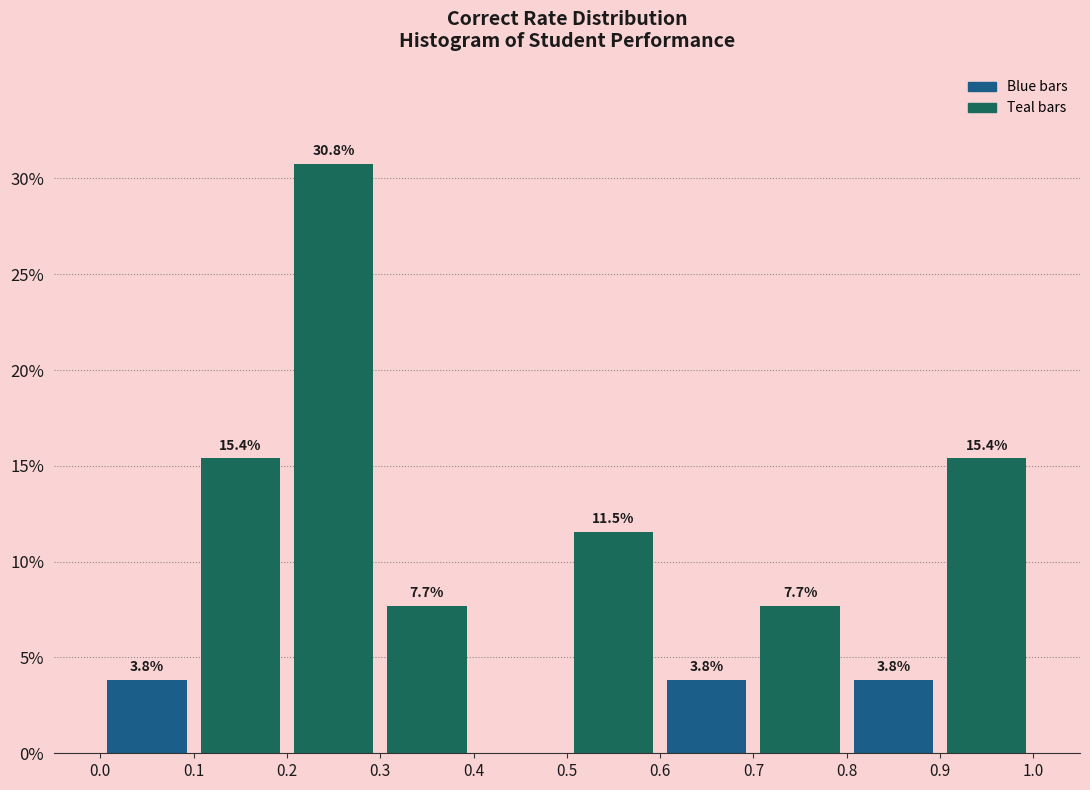

Which range on the x-axis has the tallest bar?

0.2 to 0.3